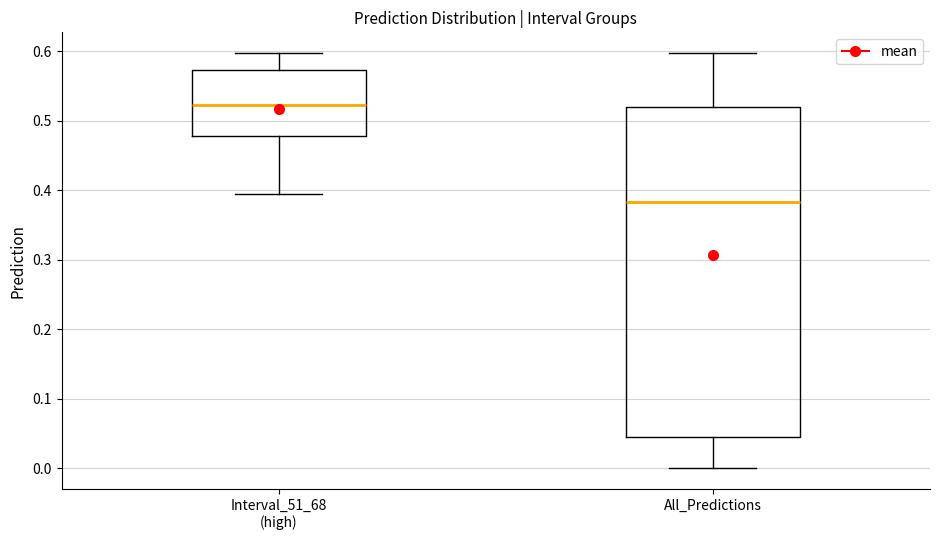

Reading left to right, read every box against the y-axis: the position of its median line, the range the box covers, and the ends of its whiskers. The values are not printed on the chart, so give them approximately, as read against the axis.

Interval_51_68 (high): median 0.52, box 0.48 to 0.57, whiskers 0.40 to 0.60
All_Predictions: median 0.38, box 0.05 to 0.52, whiskers 0.00 to 0.60